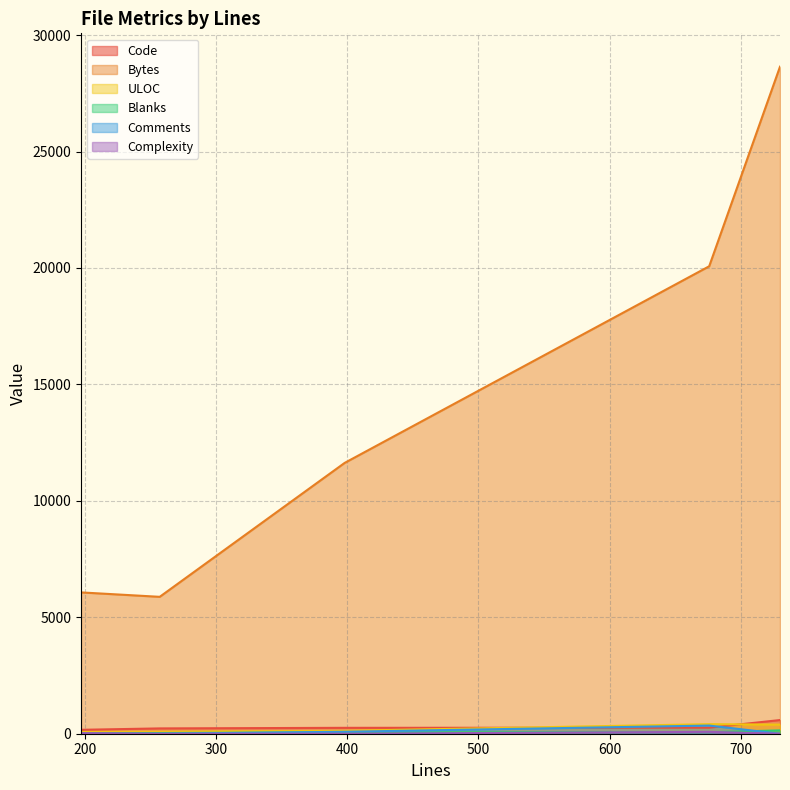

What is the difference between the maximum and minimum values in the Bytes series?

22764